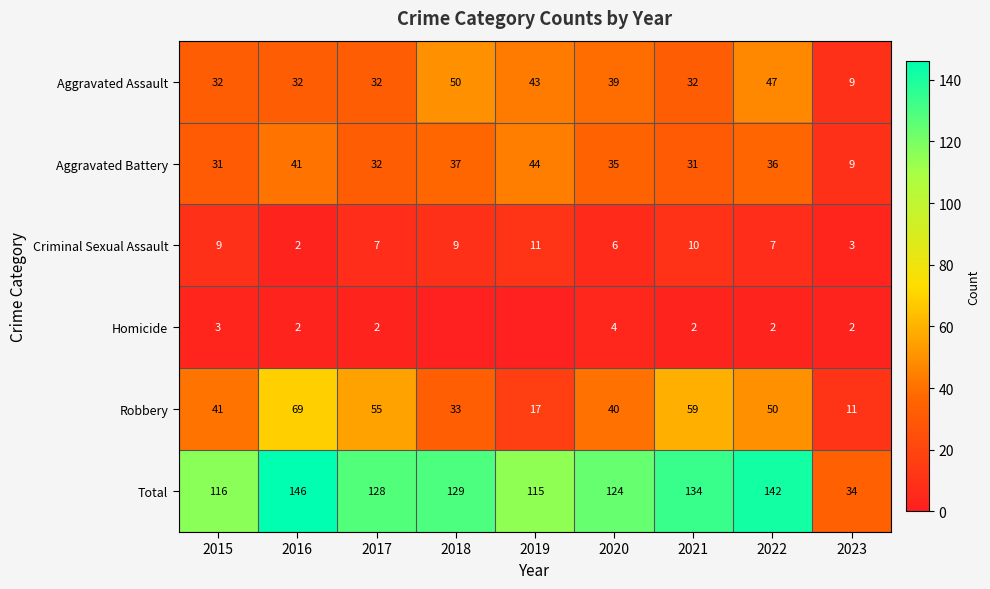

What is the total value across all series at 2018?

258